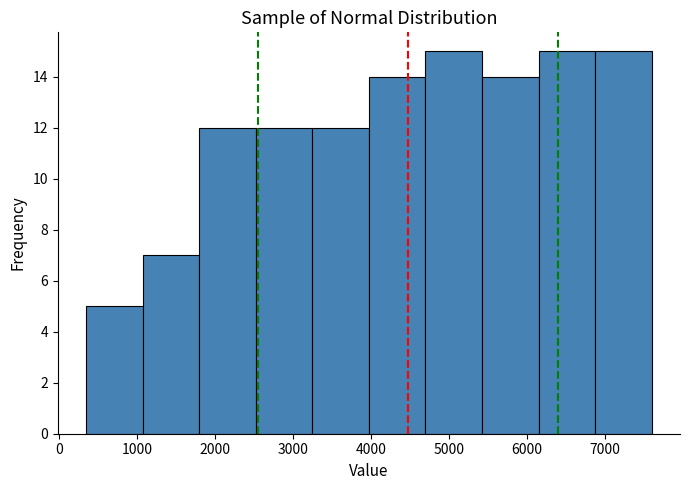

Reading left to right, transcribe this chart: for each bar, give the range it covers on the x-axis and its height. Neither the bar edges nor the heights are printed on the chart, so give them approximately, as read against the axes.

300 to 1100: 5
1100 to 1800: 7
1800 to 2500: 12
2500 to 3200: 12
3200 to 4000: 12
4000 to 4700: 14
4700 to 5400: 15
5400 to 6100: 14
6100 to 6900: 15
6900 to 7600: 15